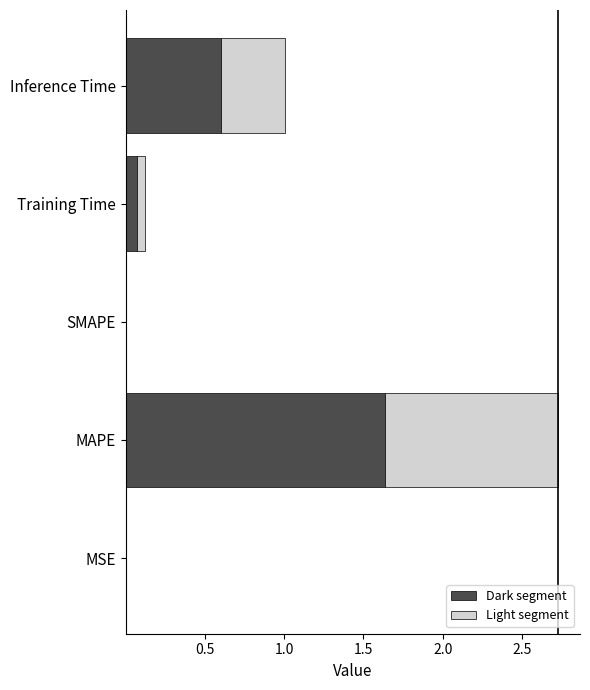

Which category has the highest value in the Dark segment series?

MAPE